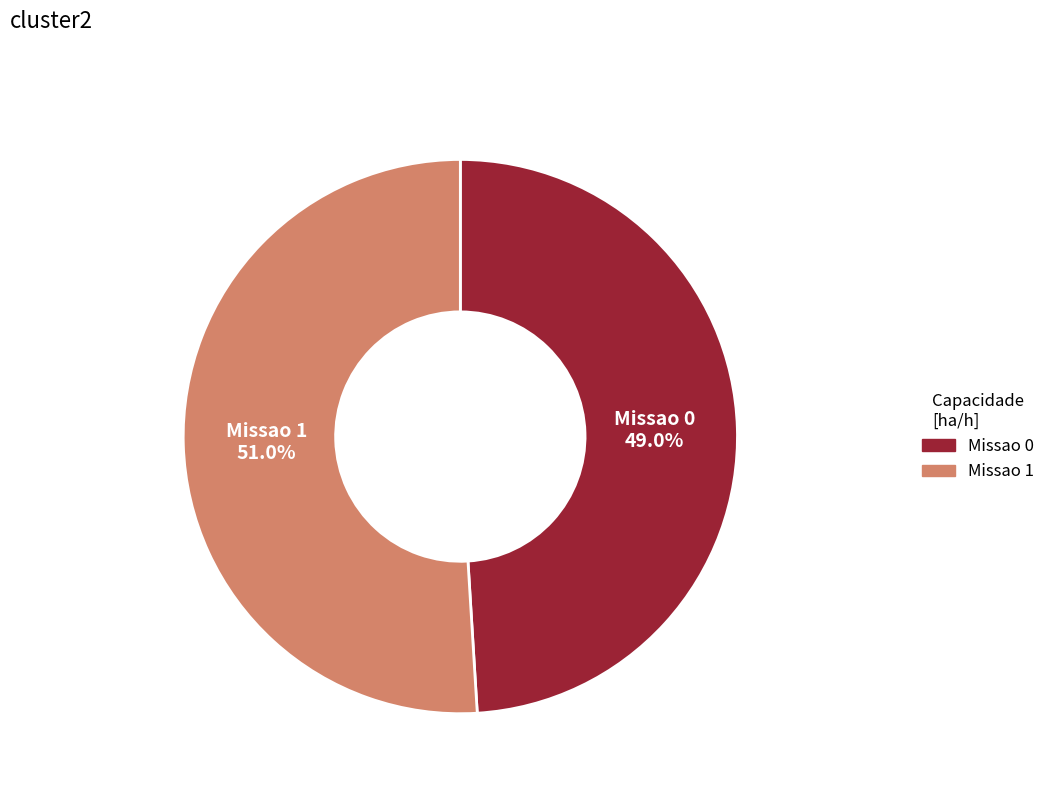

What is the ratio of the value at Missao 0 to the value at Missao 1?

1.0